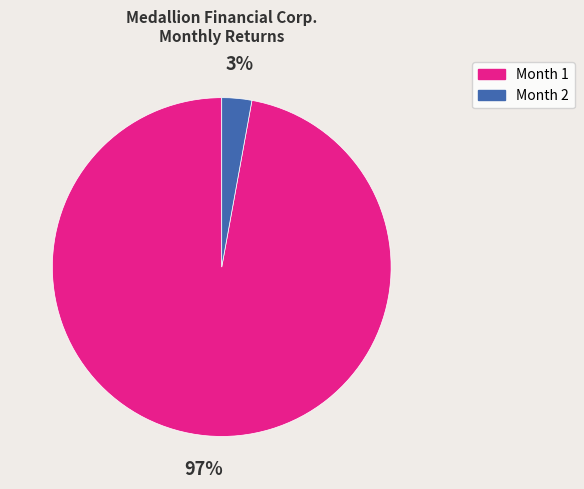

Is there a majority slice in this chart?

Yes